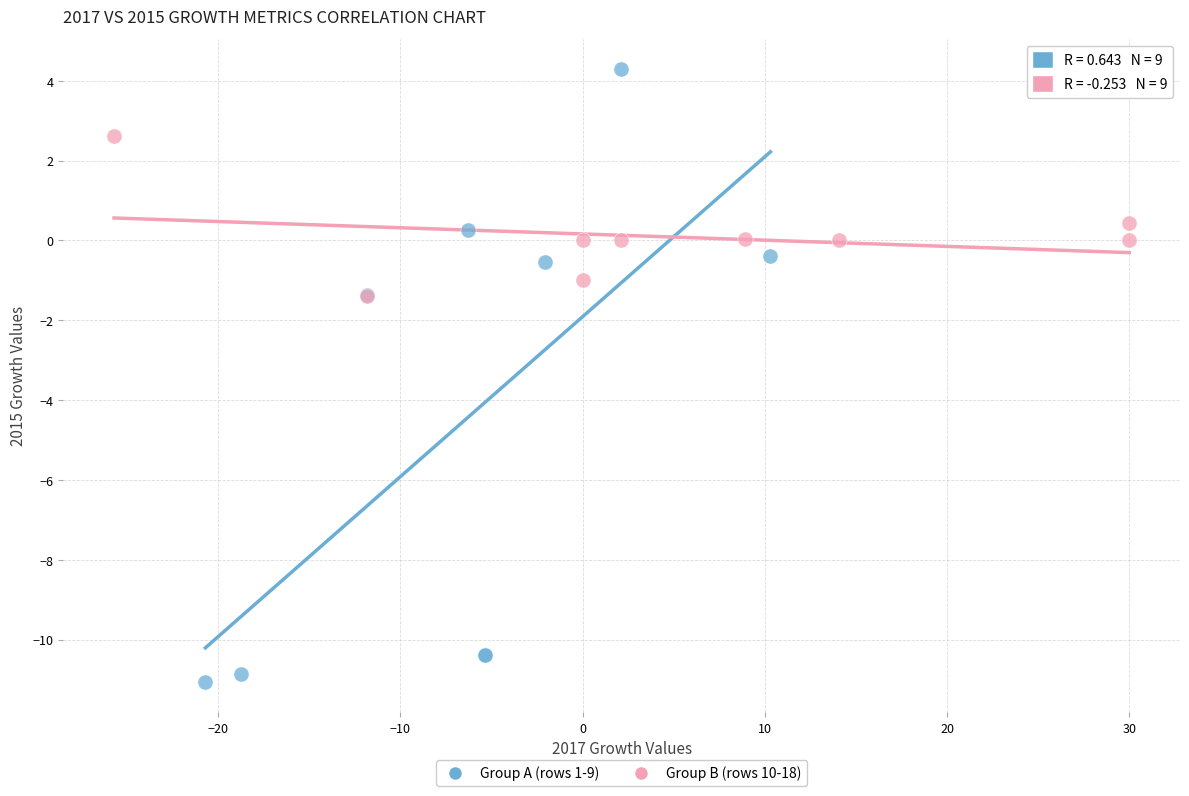

Which series has the largest Y range (max minus min)?

Group A (rows 1-9)